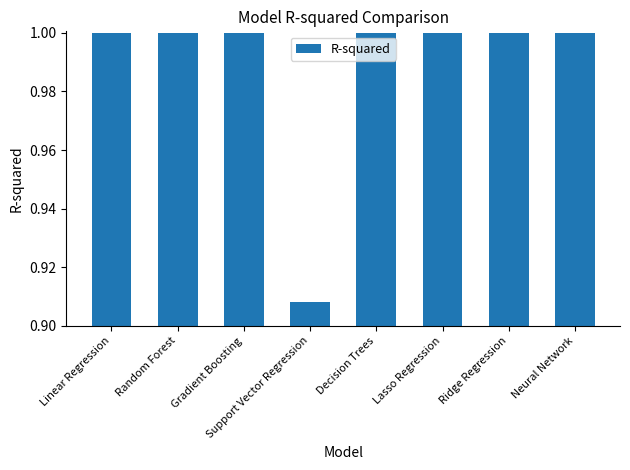

What position from the left is Gradient Boosting?

3